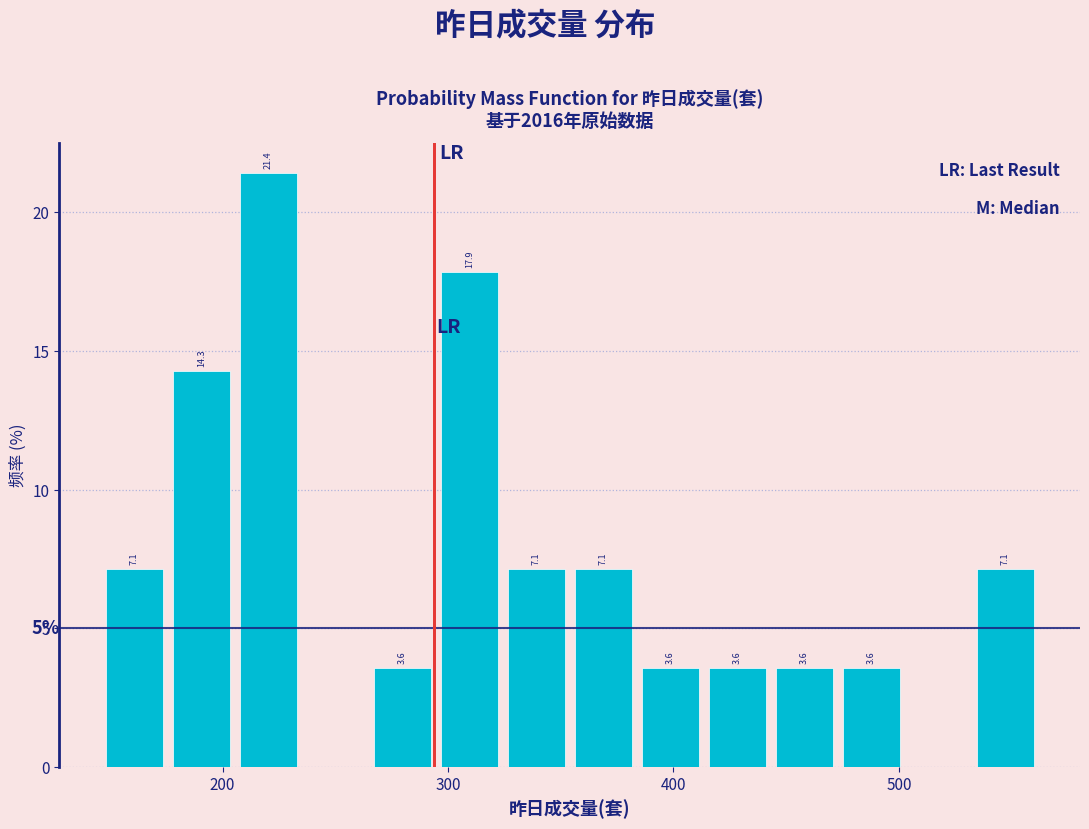

Around what value on the x-axis is the tallest bar? Give the approximate position of its centre, as read against the axis.

220